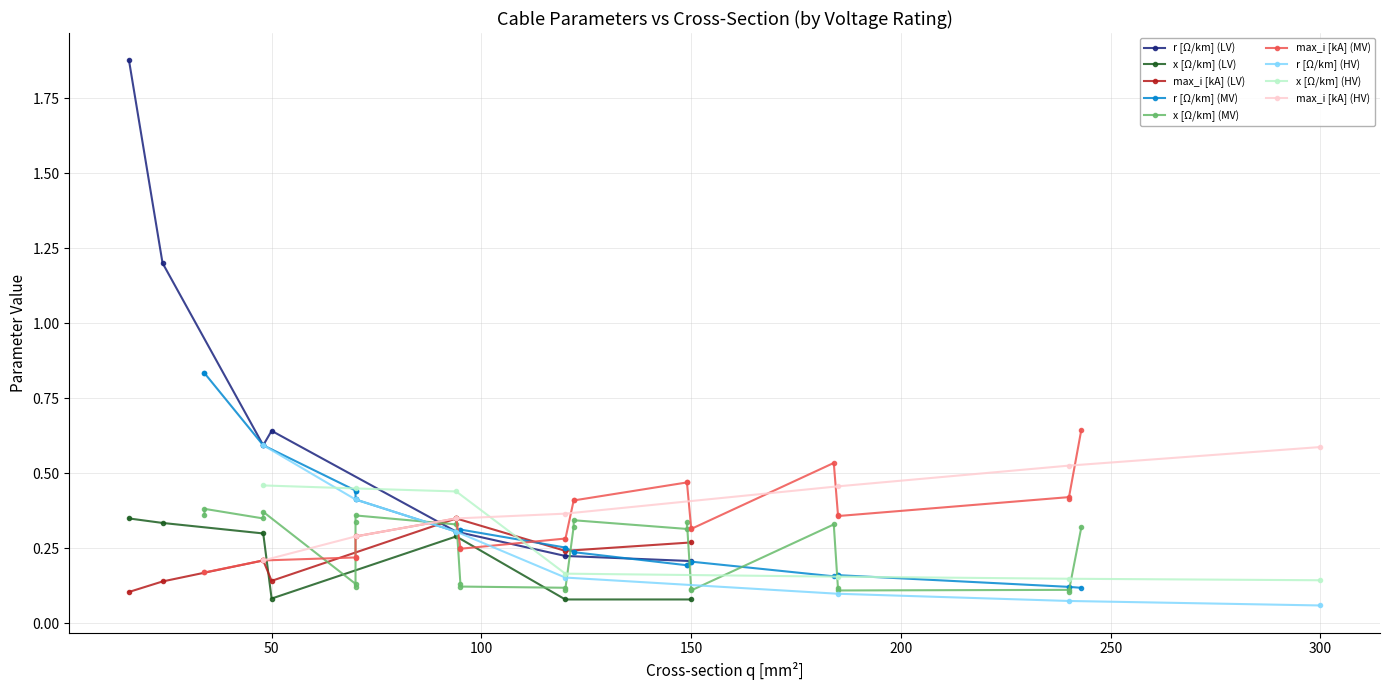

True or false: max_i [kA] (LV) has more than 2 points higher than both neighbors.

False